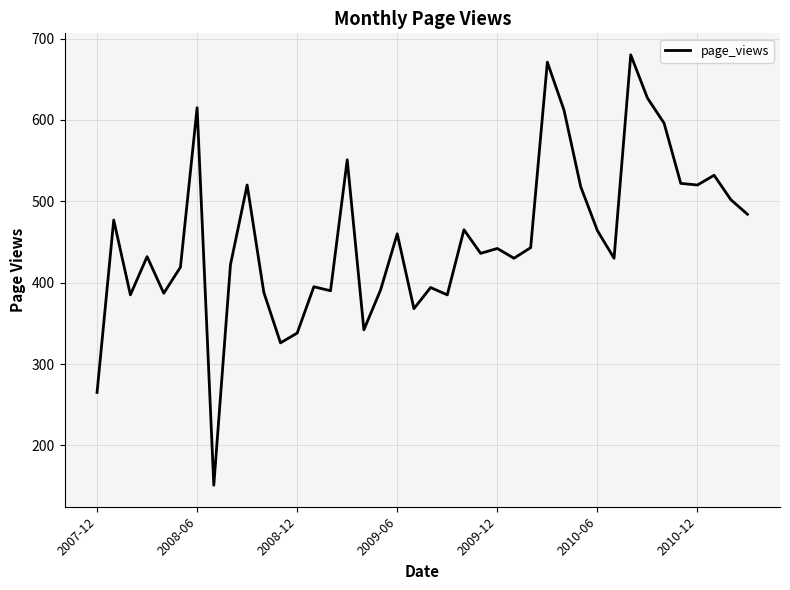

What is the difference between the maximum and minimum values?

529